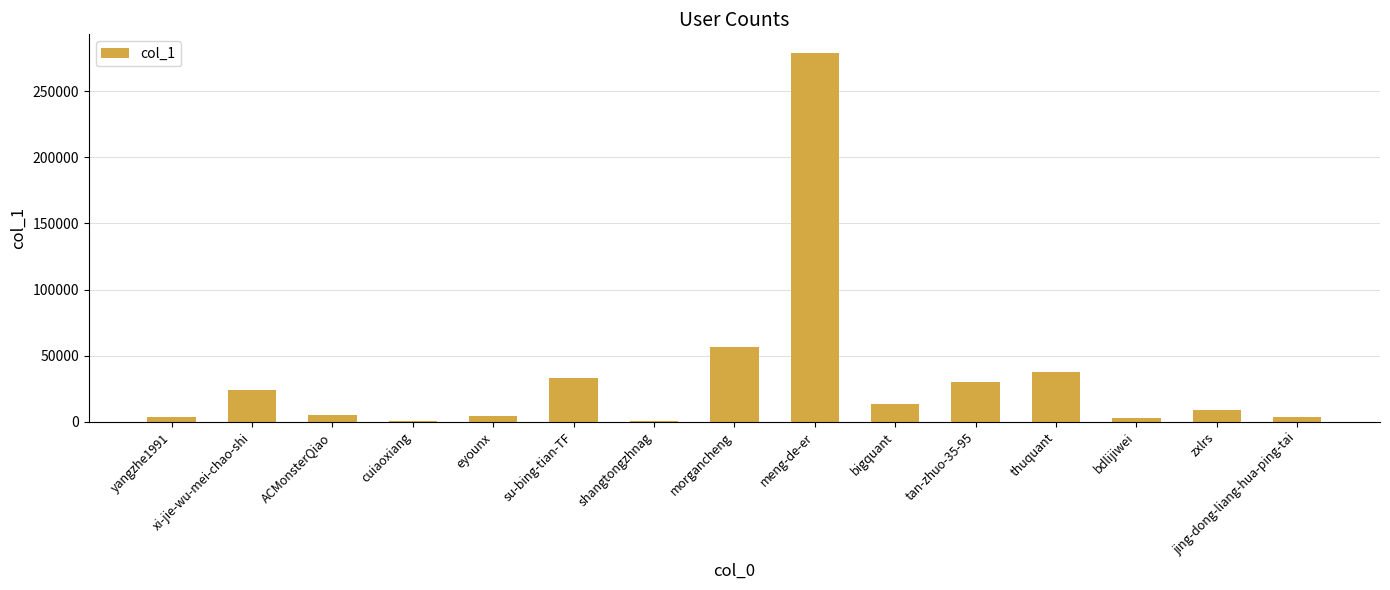

What is the difference between the values at zxlrs and xi-jie-wu-mei-chao-shi?

15153